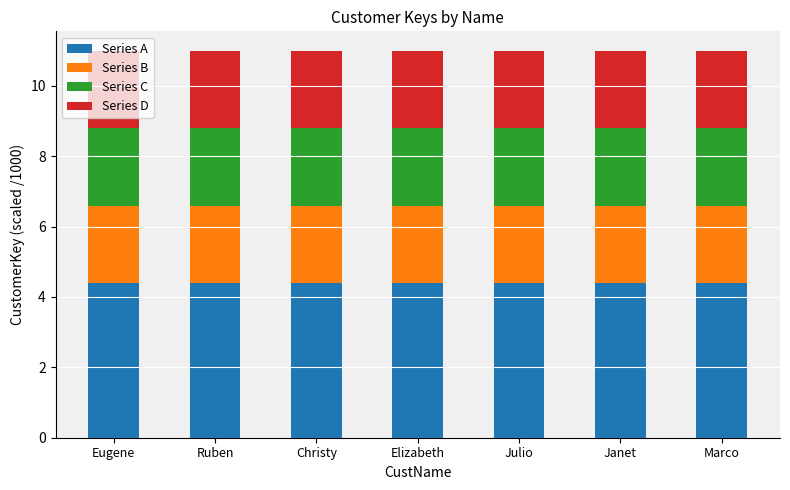

The value of Series A at Julio is 6.6. True or false?

False